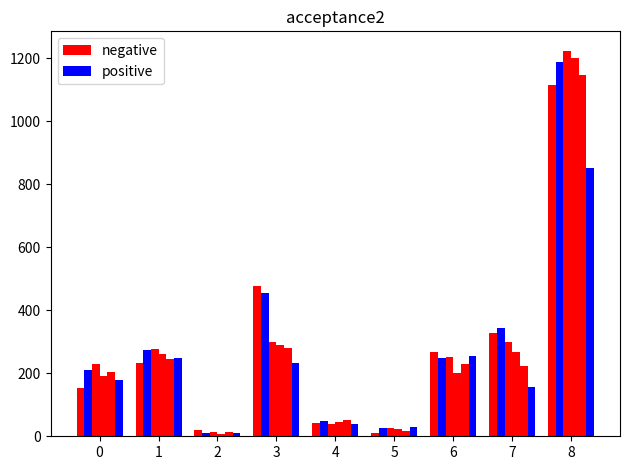

How many bars are there in each group?

6